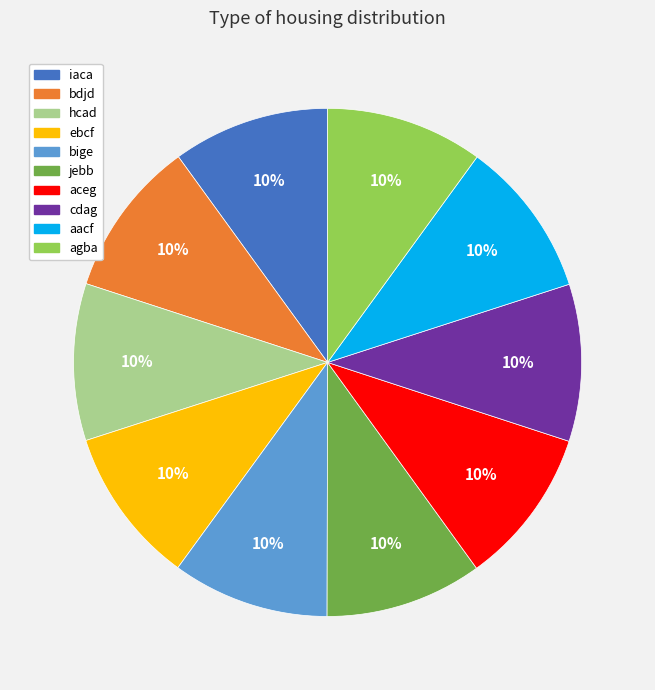

To the nearest percent, what percentage of the pie is bdjd?

10%